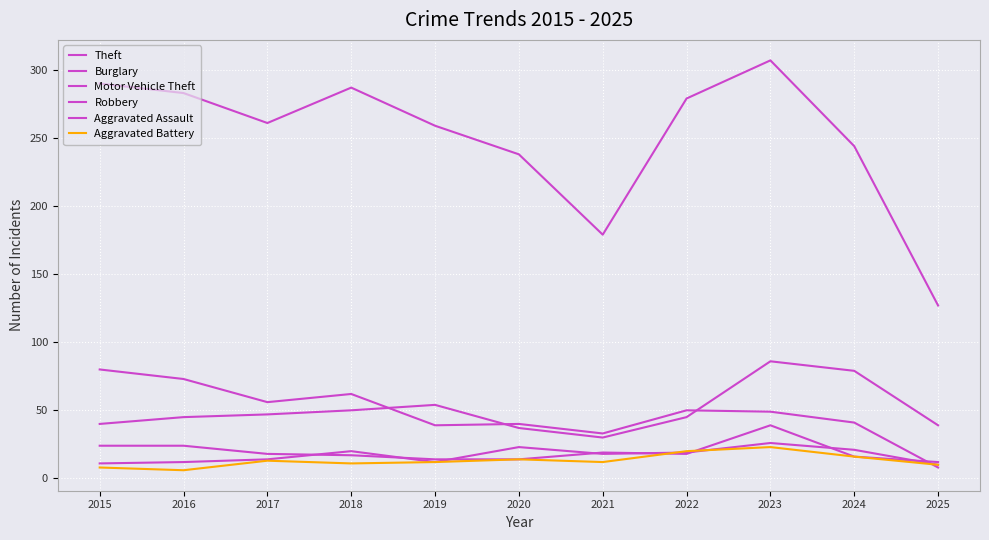

At which label is Burglary closest to 44?

2024